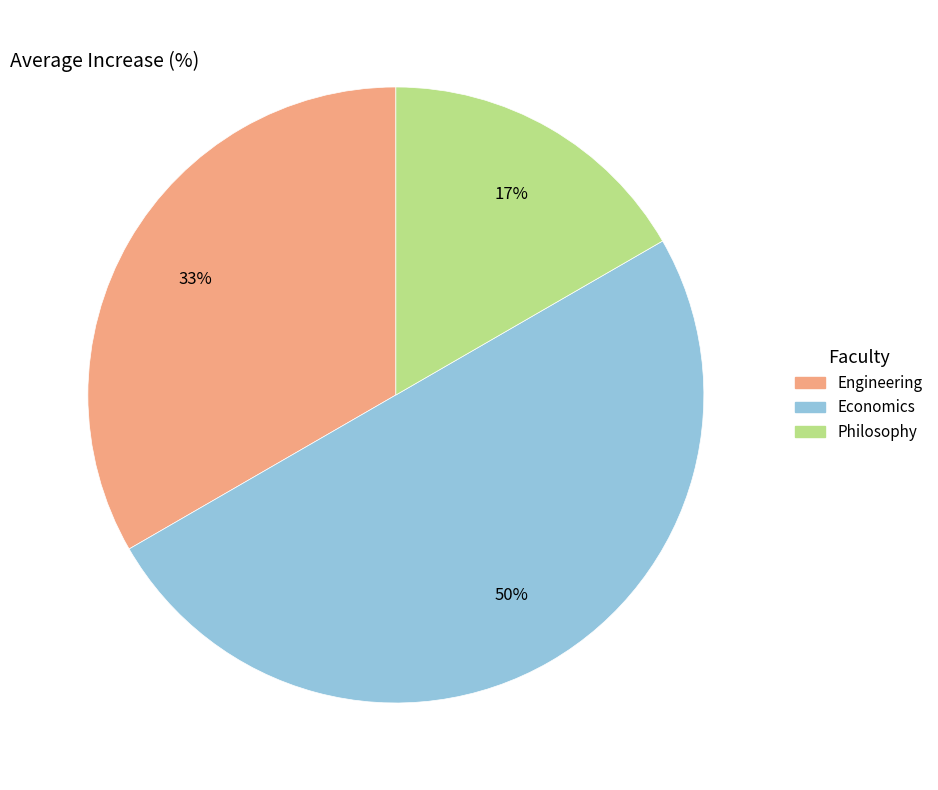

Combined, do Economics and Engineering account for over 50%?

Yes